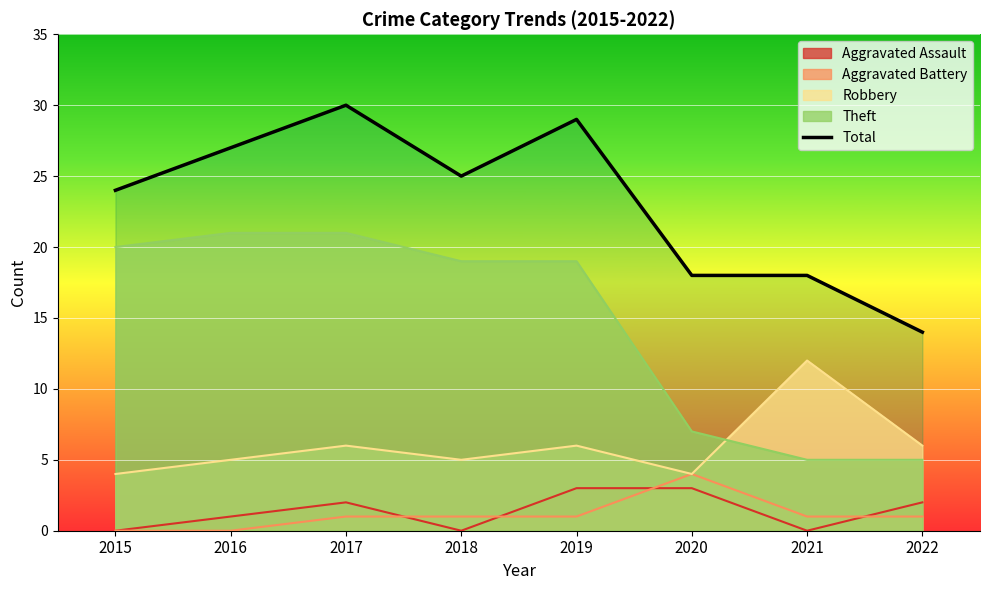

What is the greatest value displayed?

30